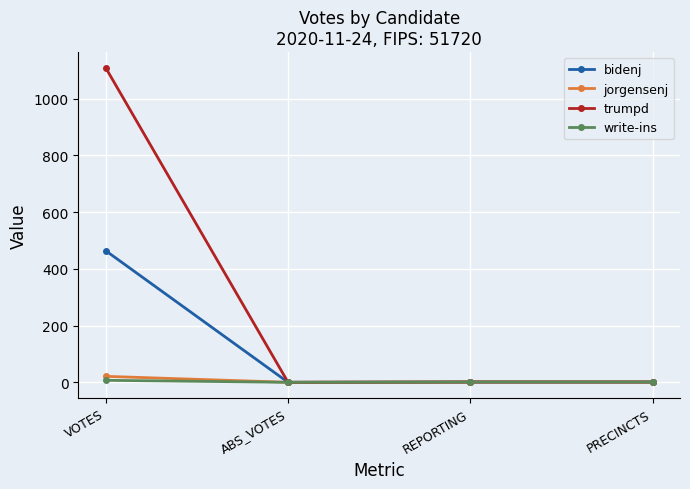

Which series has the largest range (max minus min)?

trumpd